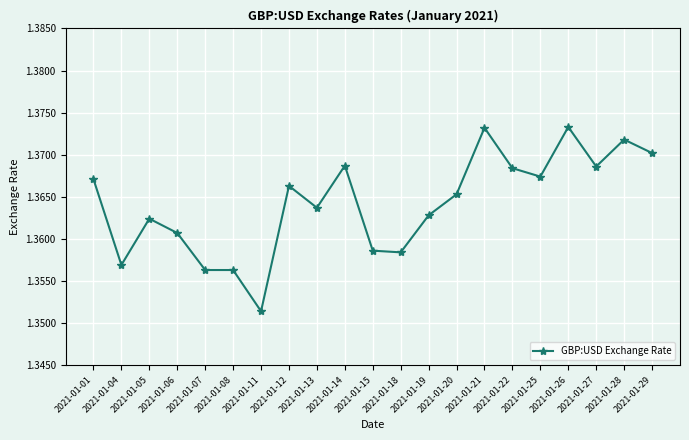

What is the ratio of the value at 2021-01-21 to the value at 2021-01-14?

1.0